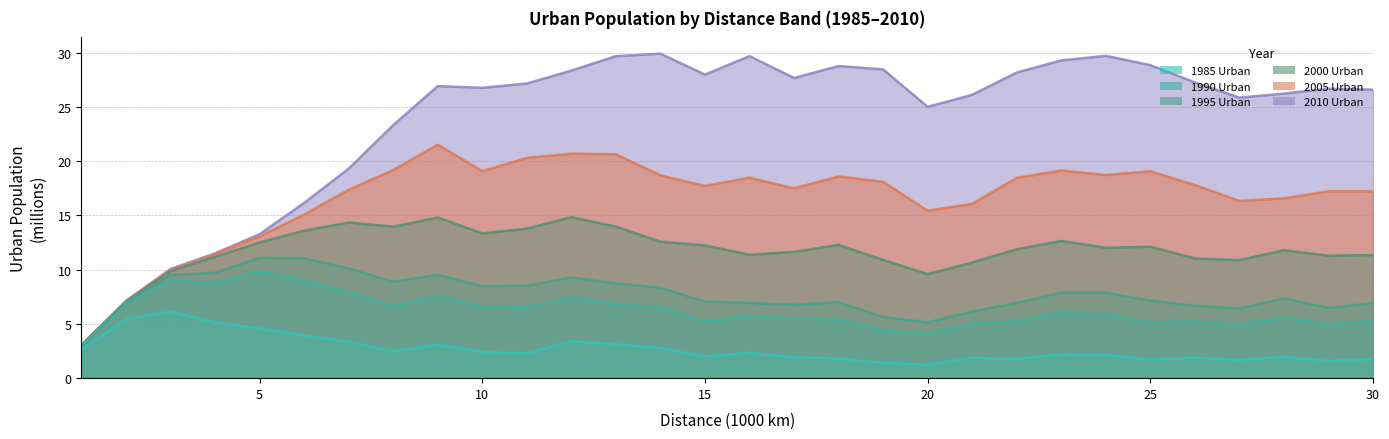

The value of 2005_U at 12000 is 6.6. True or false?

False